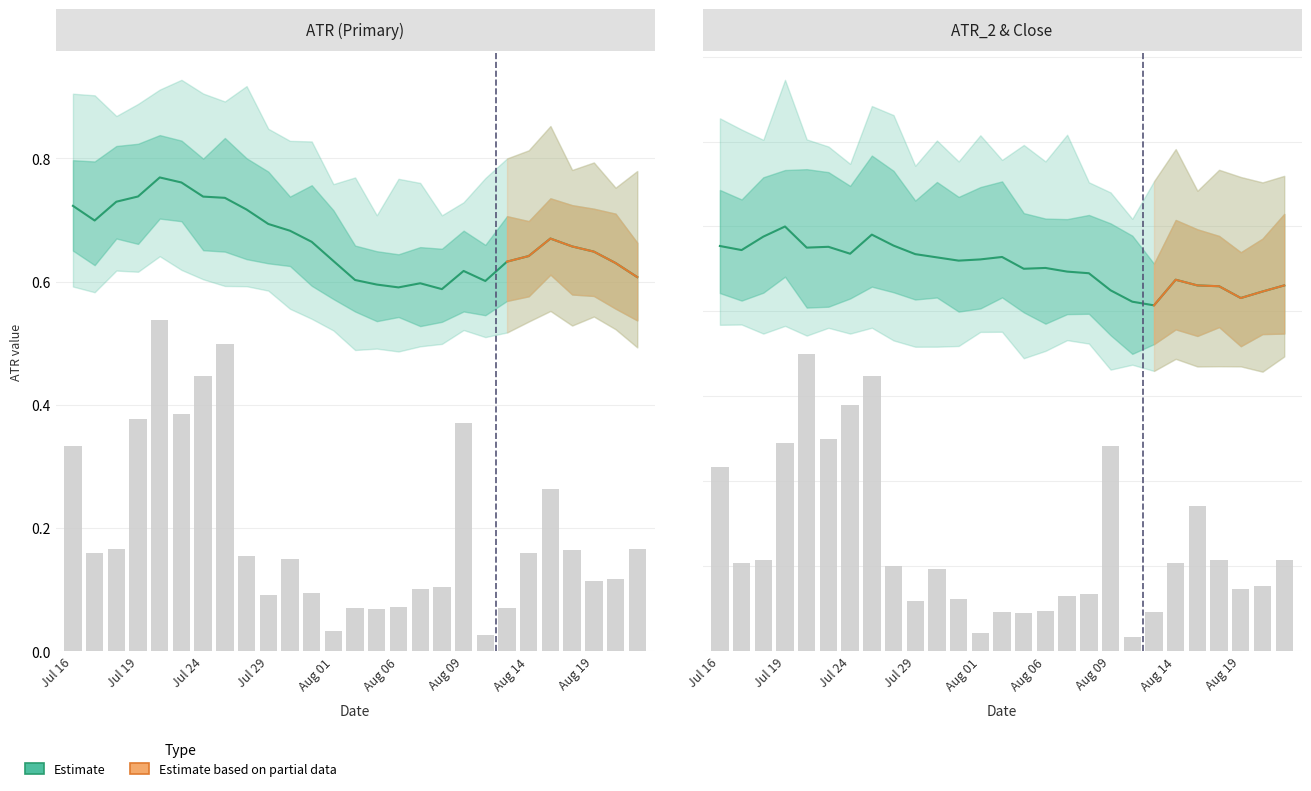

What is the highest value of the ATR series?

0.8